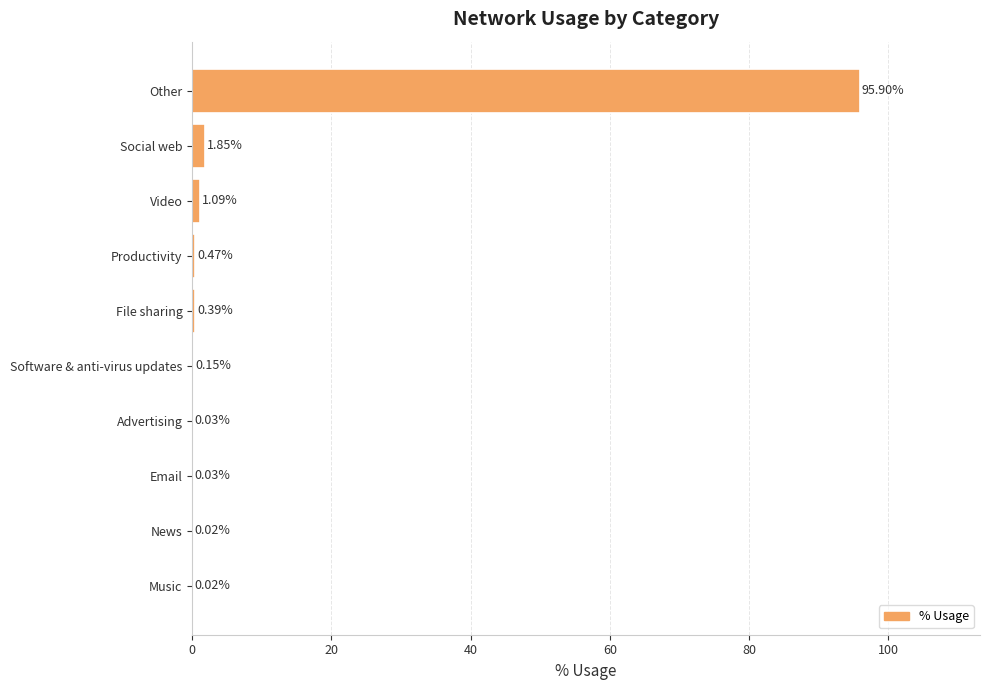

Which category has the highest value across all series?

Other